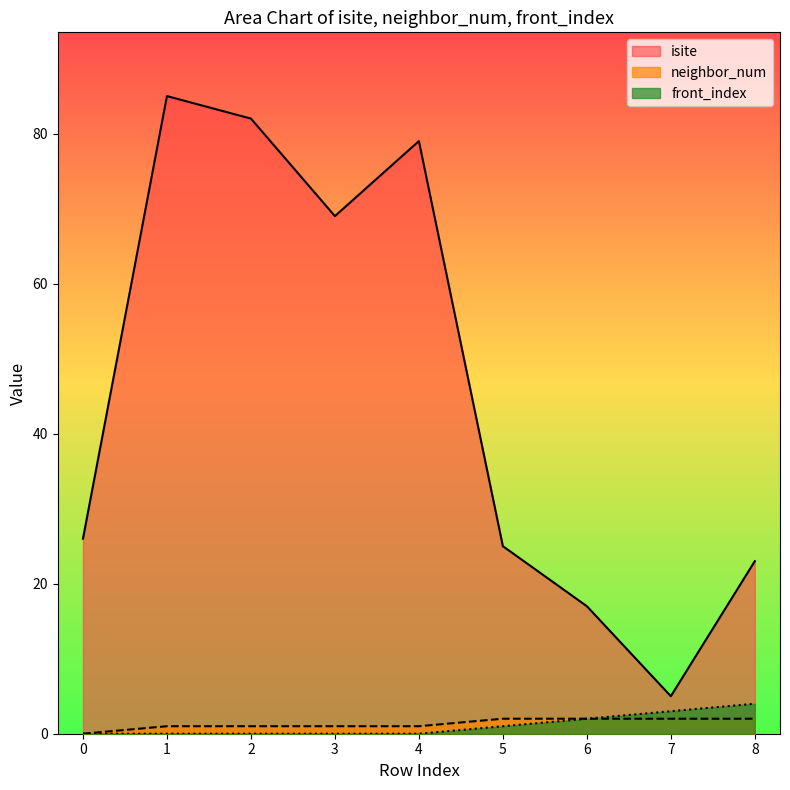

Count the number of data series in this chart.

3